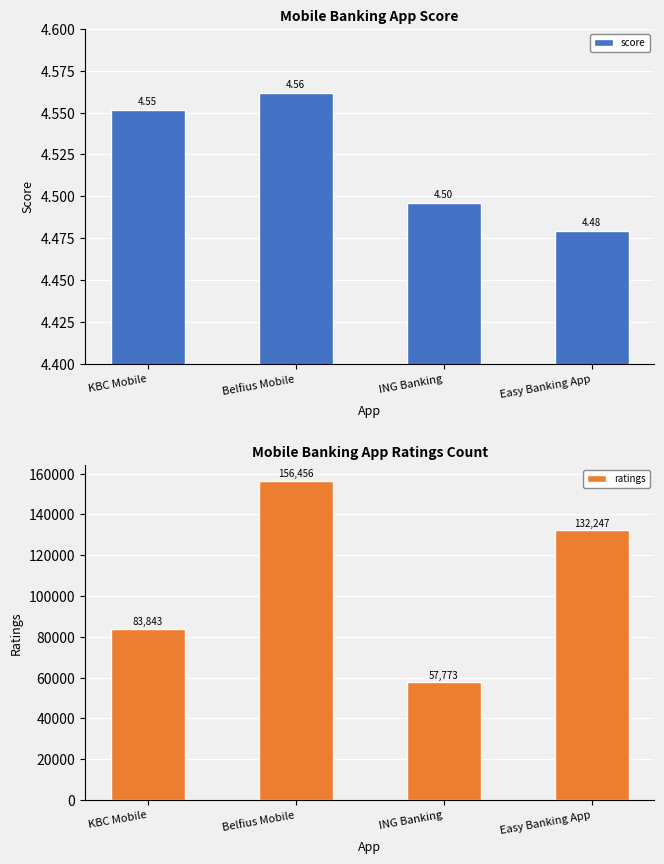

What is the label of the 4th bar from the left?

Easy Banking App